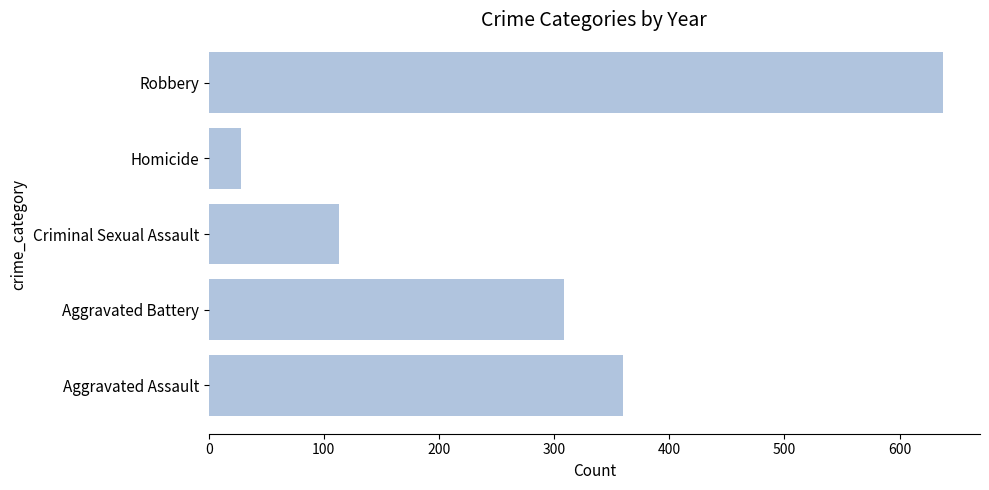

Between Criminal Sexual Assault and Robbery, which is larger?

Robbery